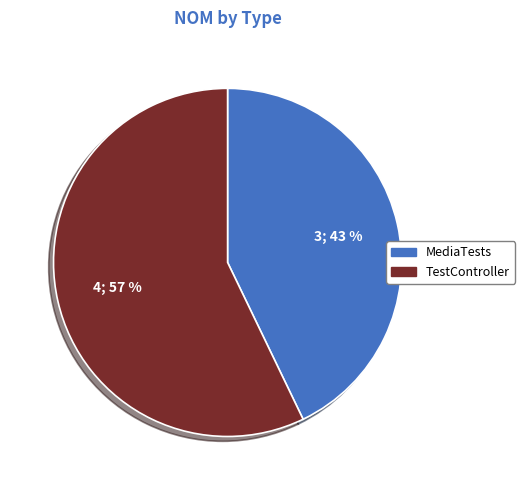

To the nearest percent, what is the average slice percentage?

50%